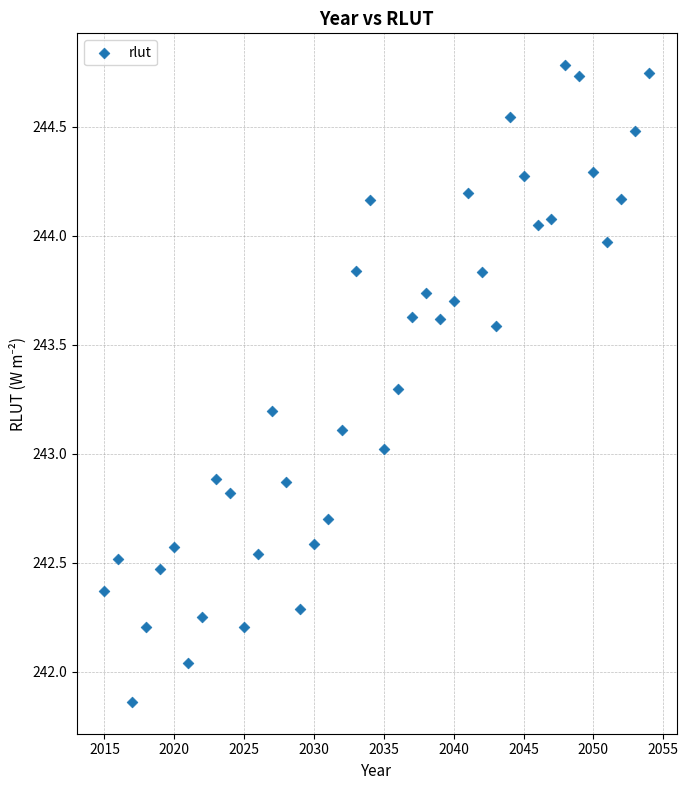

What is the range of X values (max minus min)?

39.0